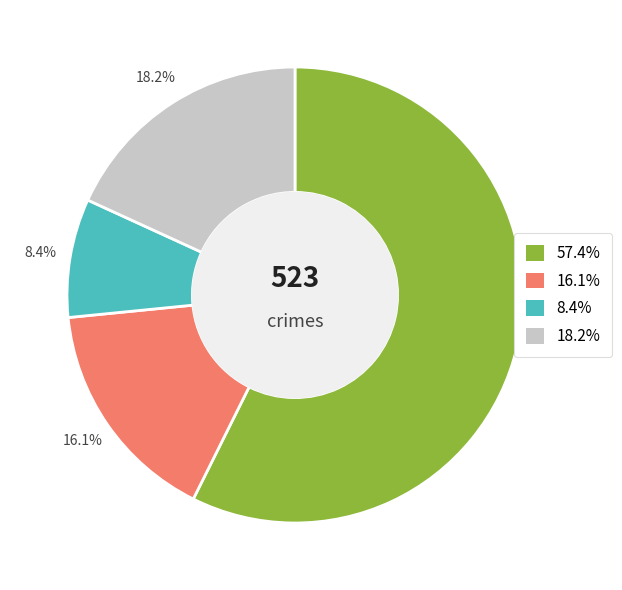

Does any single category account for the majority?

Yes